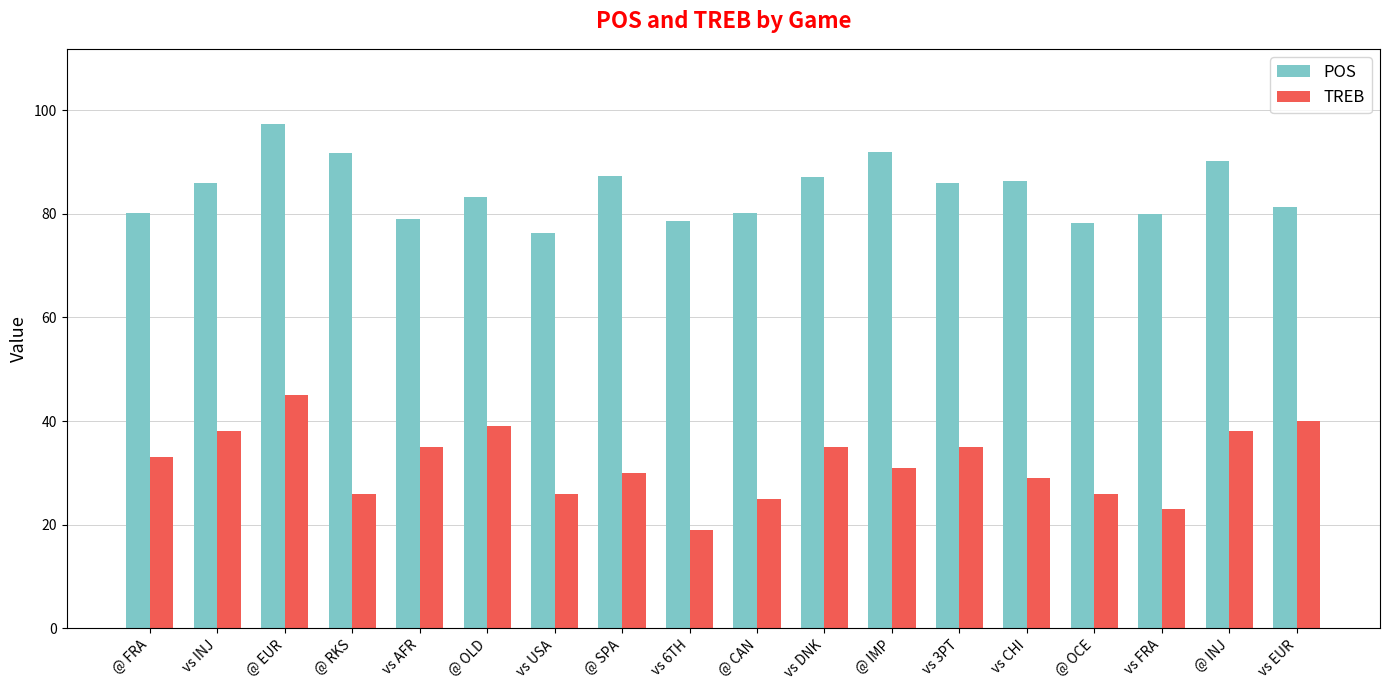

List the series in order of their peak value, lowest first.

TREB, POS